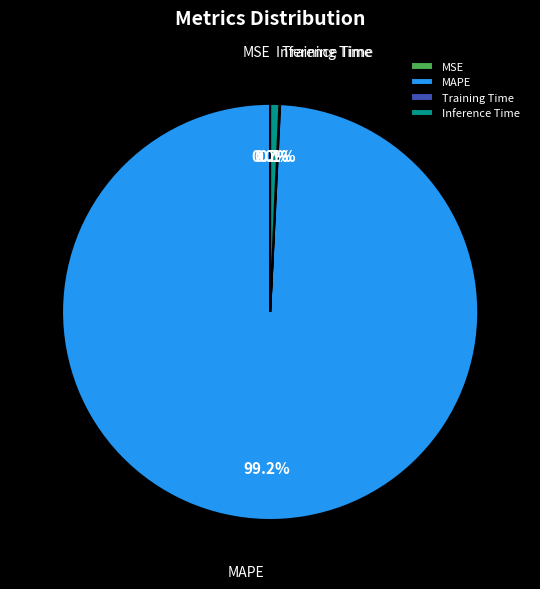

To the nearest percent, what is the difference between the largest and smallest slice percentages?

99%